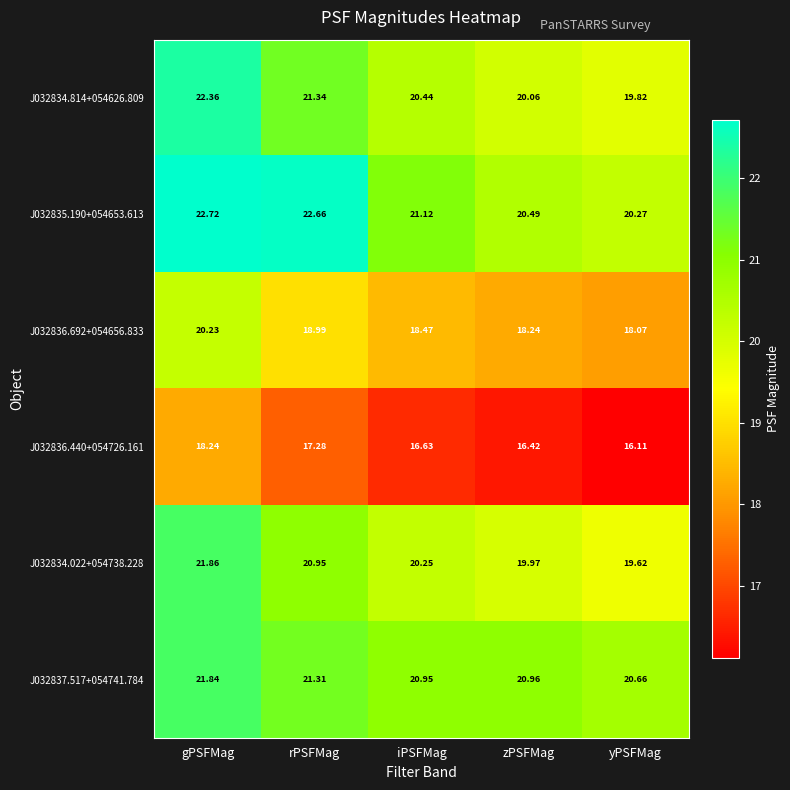

Where does the J032835.190+054653.613 series first go above 21?

gPSFMag